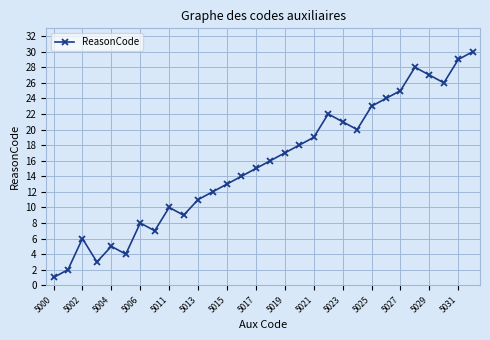

True or false: there are more than 2 points higher than both neighbors.

True